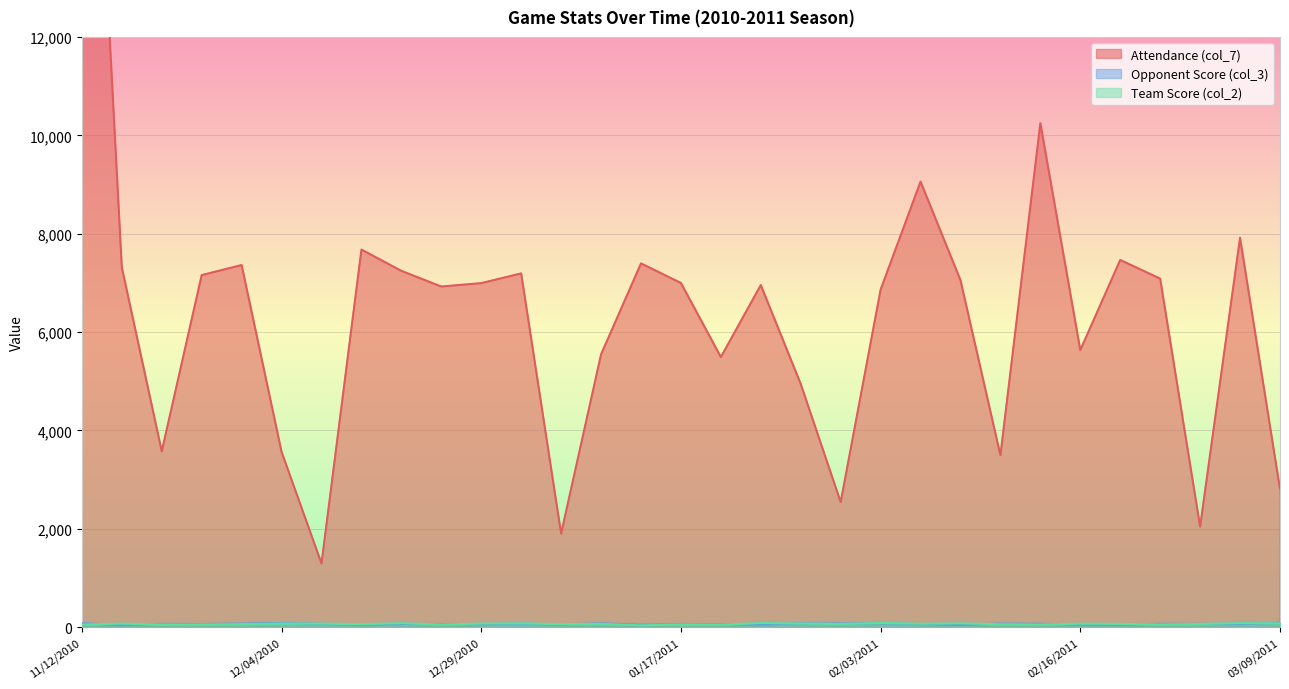

Between 01/17/2011 and 02/03/2011, which is larger?

01/17/2011